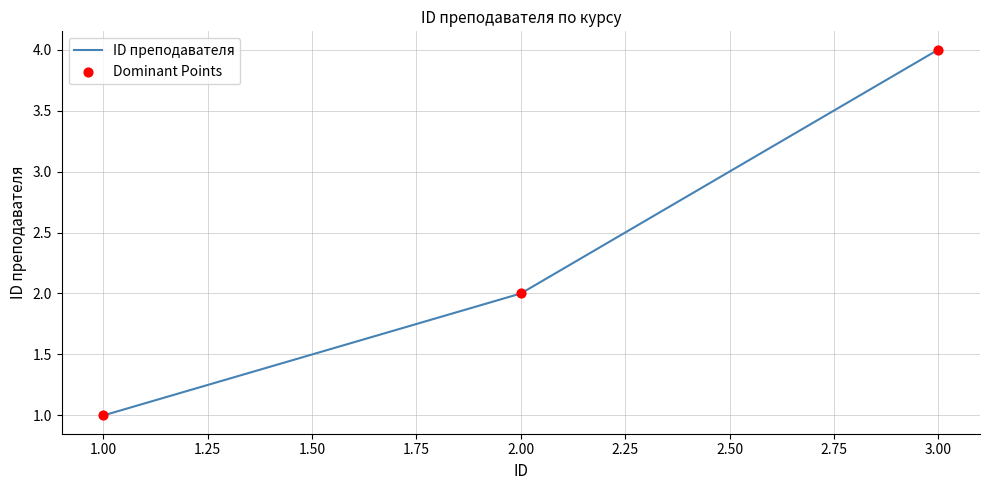

What is the sum of all values?

7